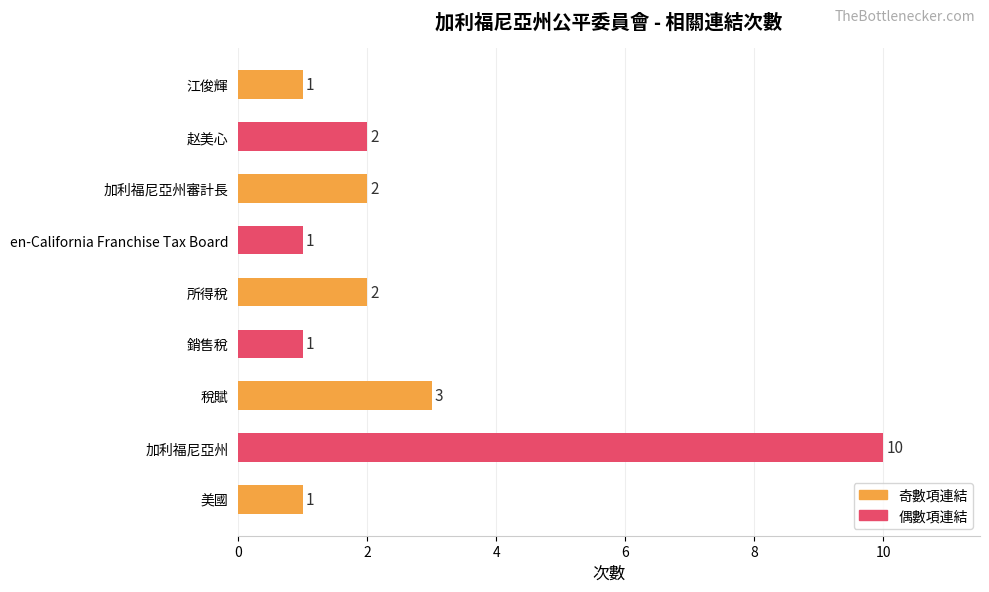

Is it true that the value at 所得稅 is 2?

True